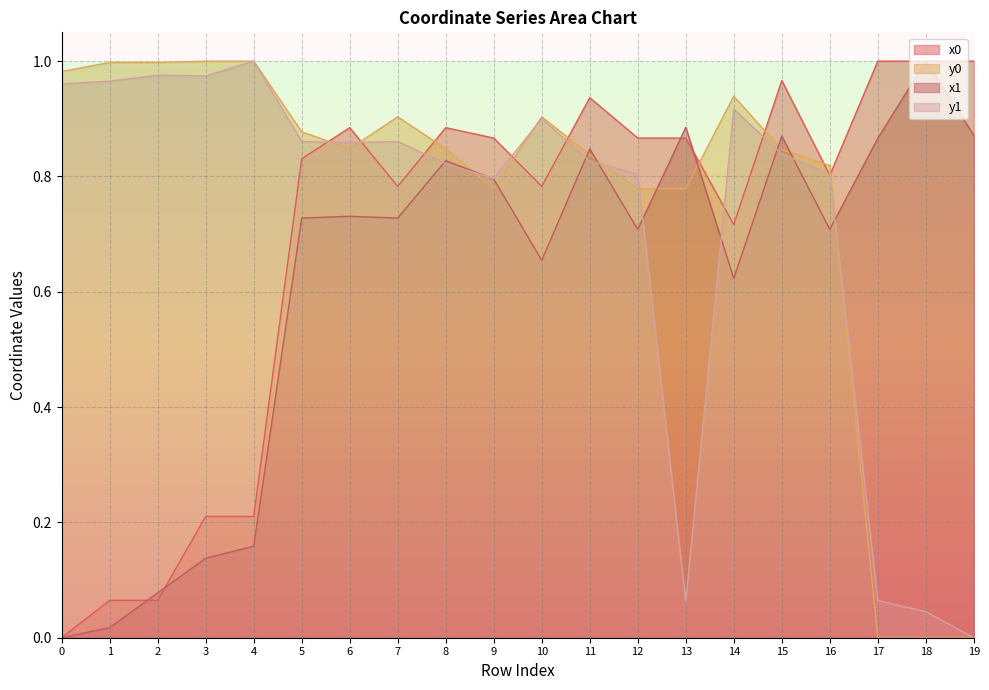

List the series in order of their overall mean, highest first.

y0, y1, x0, x1